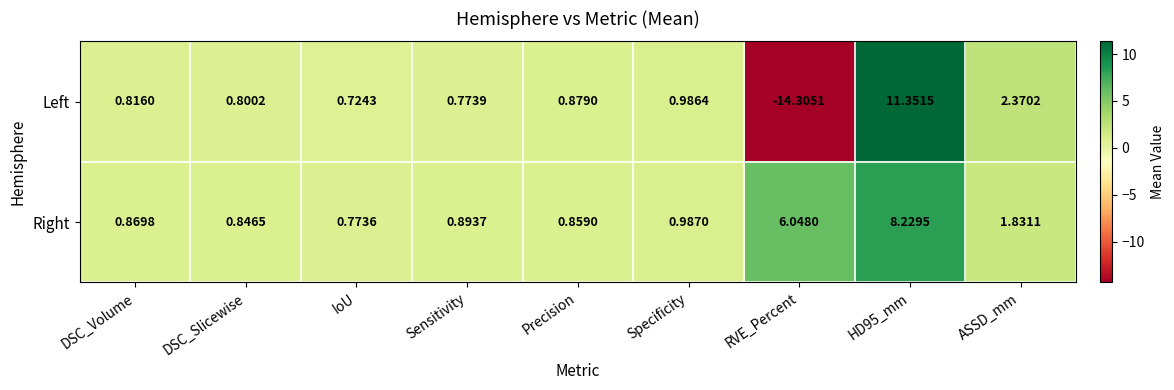

At which category is the sum across all series the highest?

HD95_mm